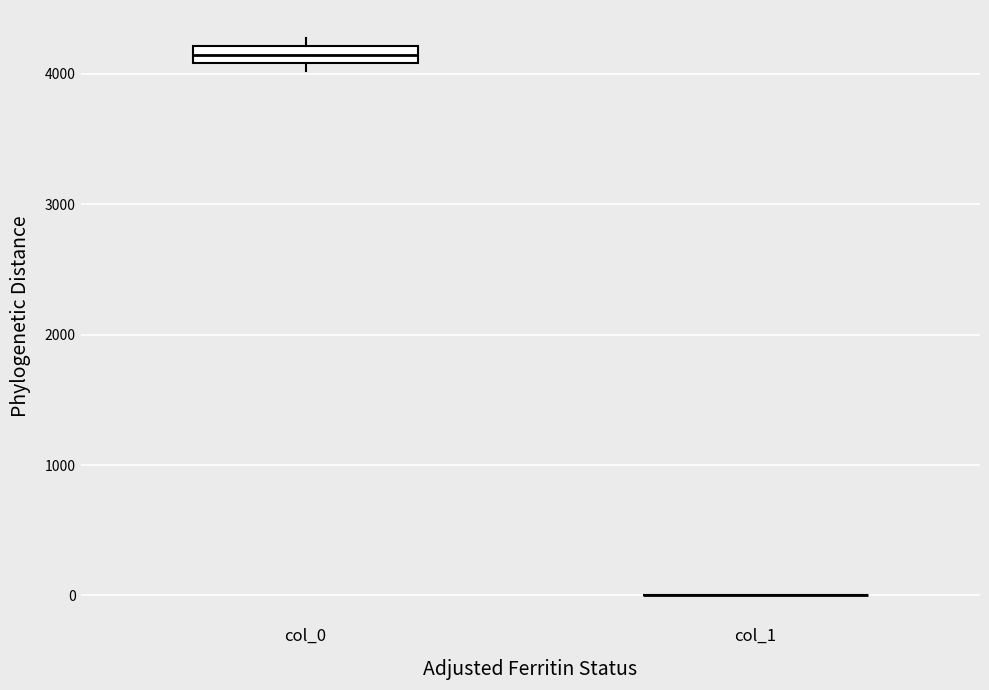

Where is the lower edge of the box for col_0 on the y-axis? The values are not printed on the chart, so give them approximately, as read against the axis.

4100